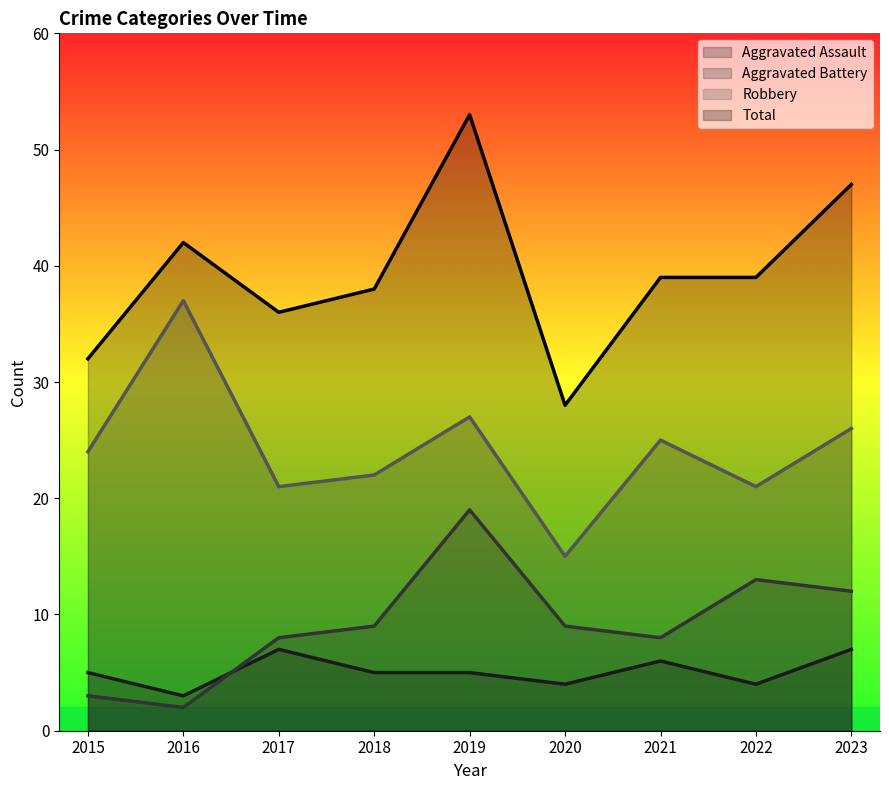

Which series has the largest range (max minus min)?

Total